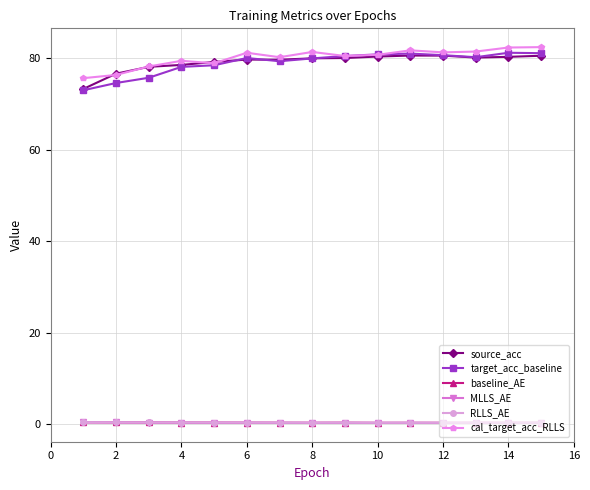

What is the value of the cal_target_acc_RLLS point at the 9th from the left?

80.4